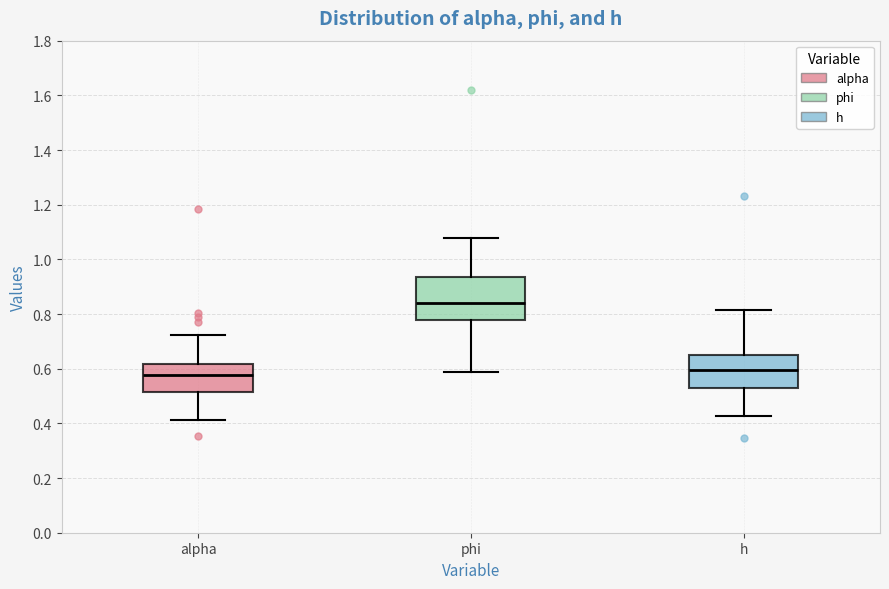

Reading left to right, read every box against the y-axis: the position of its median line, the range the box covers, and the ends of its whiskers. The values are not printed on the chart, so give them approximately, as read against the axis.

alpha: median 0.58, box 0.52 to 0.62, whiskers 0.42 to 0.72
phi: median 0.84, box 0.78 to 0.94, whiskers 0.58 to 1.08
h: median 0.60, box 0.54 to 0.64, whiskers 0.42 to 0.82